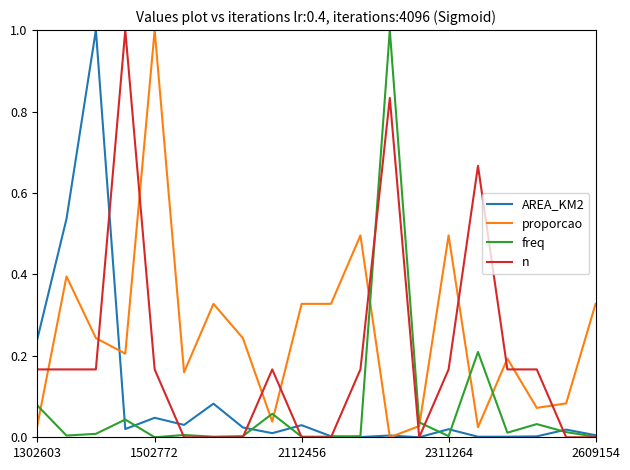

At how many categories does at least one series exceed 0?

20